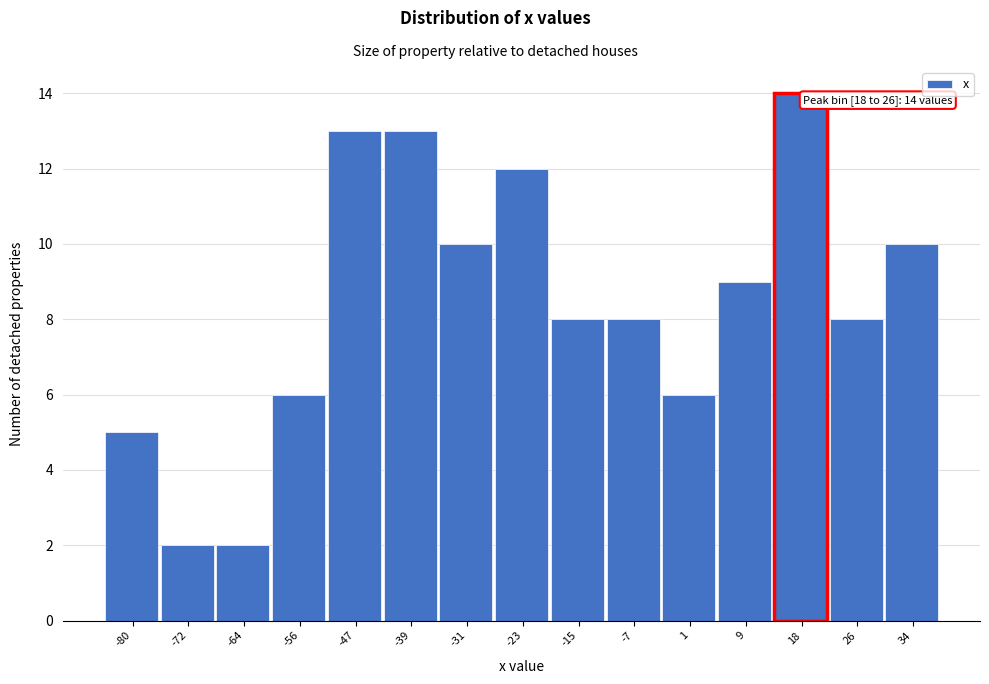

Reading left to right, list all the values displayed in this chart.

-80=5	-72=2	-64=2	-56=6	-47=13	-39=13	-31=10	-23=12	-15=8	-7=8	1=6	9=9	18=14	26=8	34=10